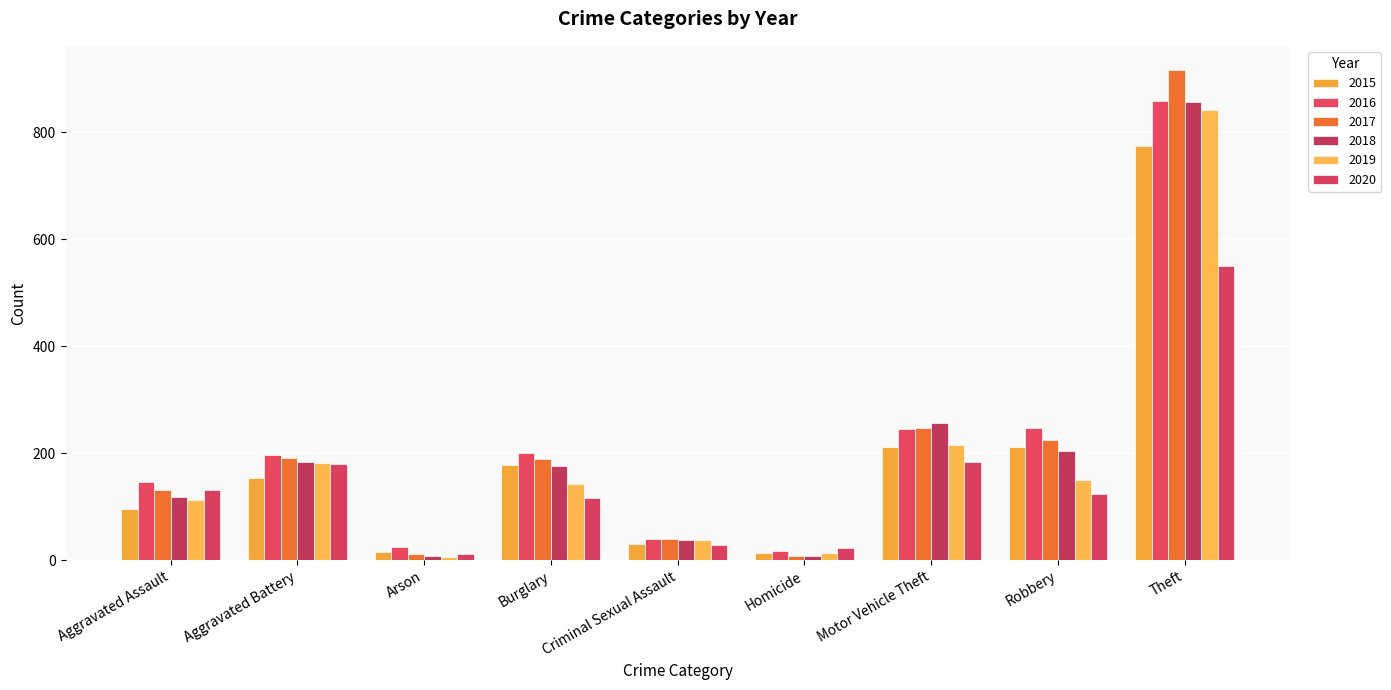

How many values in the 2020 series are below 124?

4